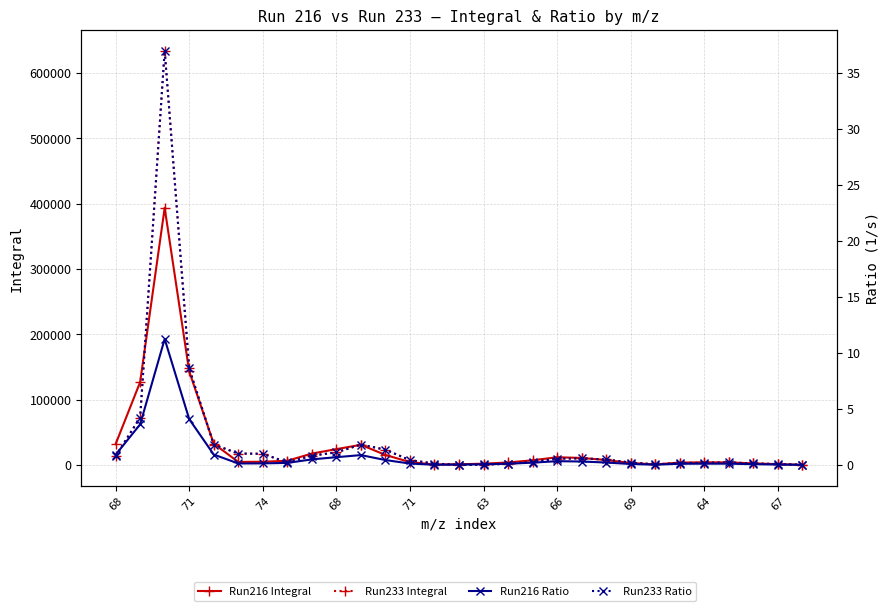

What is the total value across all series at 22?

1634.1